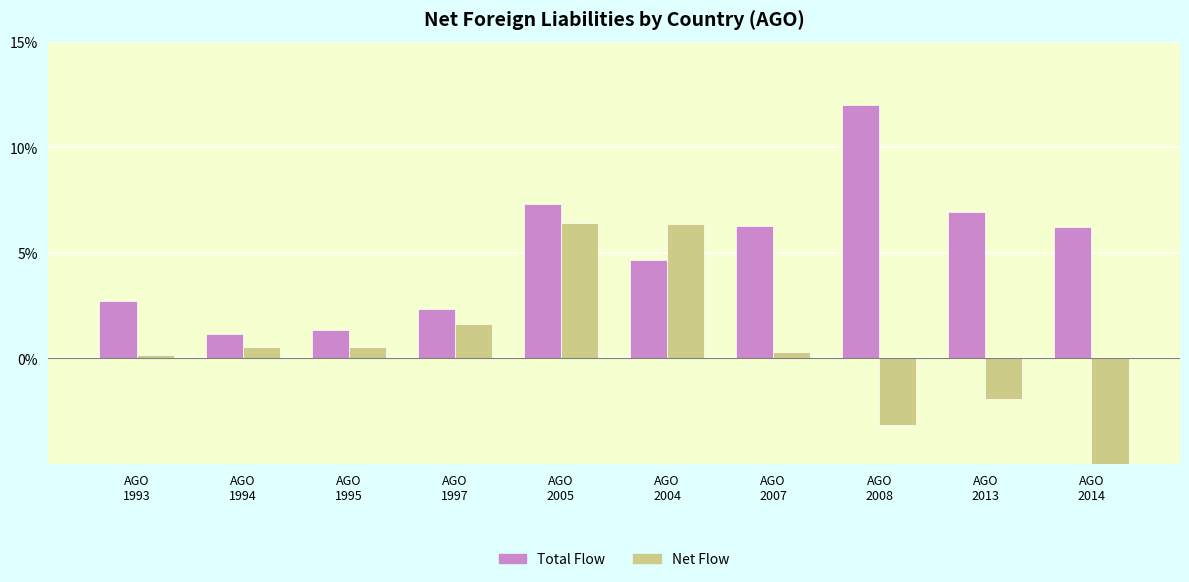

How many groups of bars are there?

10